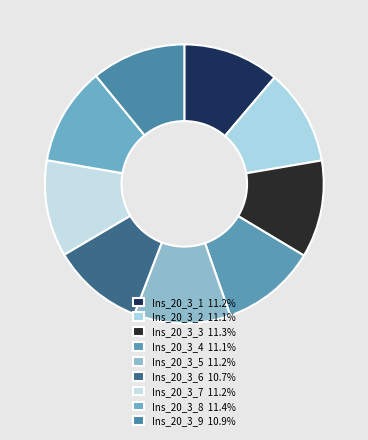

What percentage is the Ins_20_3_6 slice, to the nearest percent?

11%